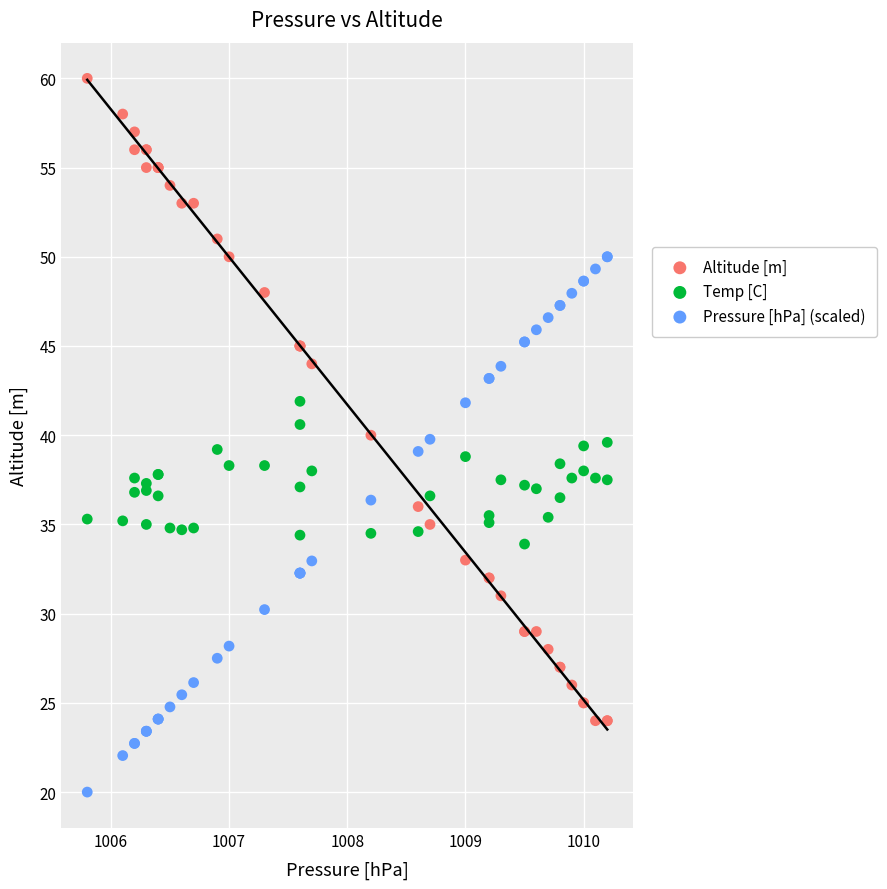

Which series contains the highest Y value?

Altitude [m]